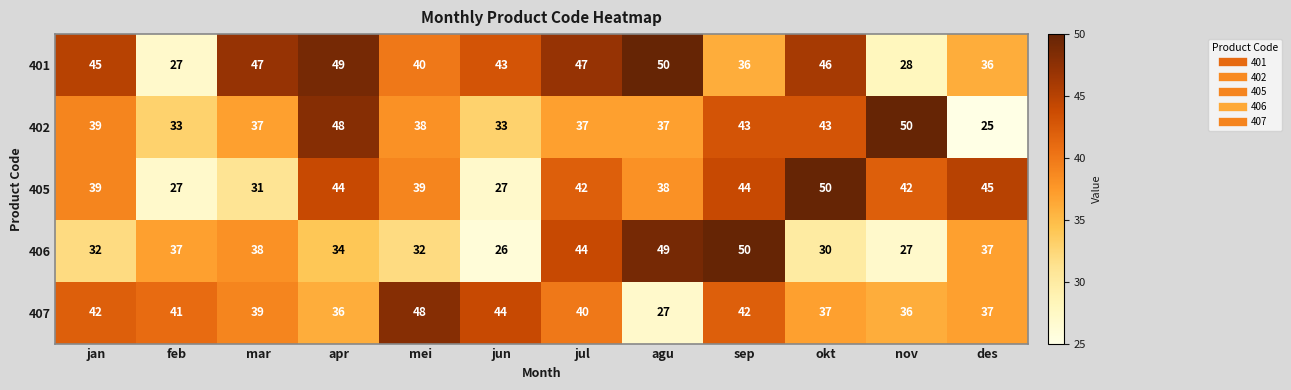

At which label does 405 first exceed 42?

apr